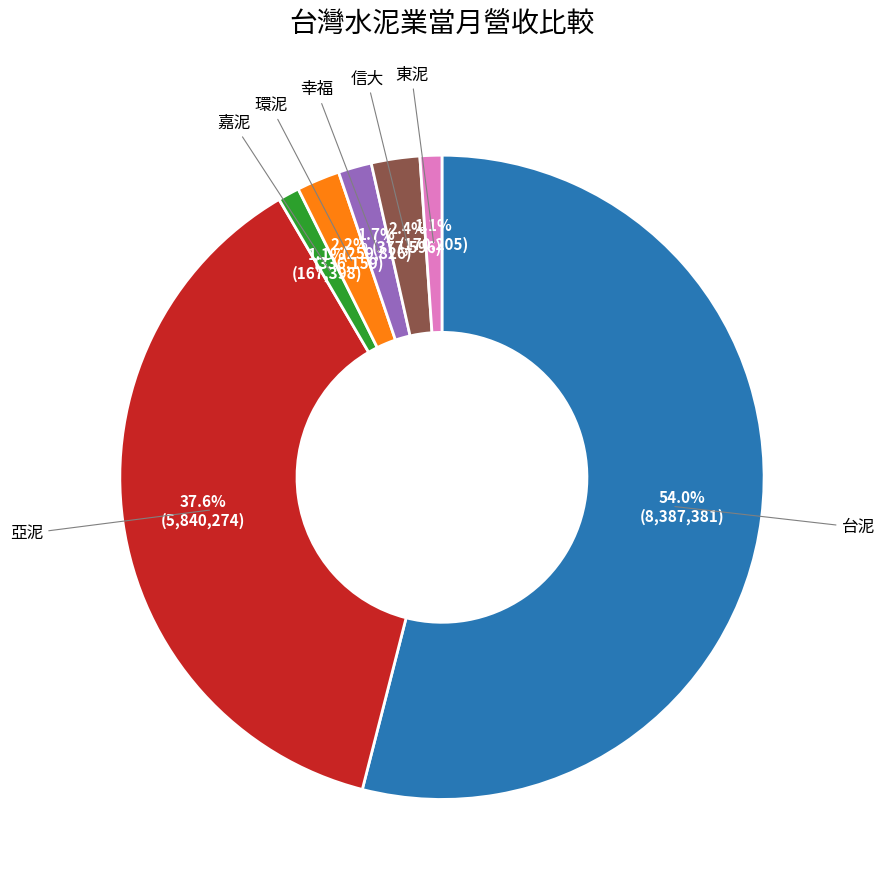

Does any single category account for the majority?

Yes